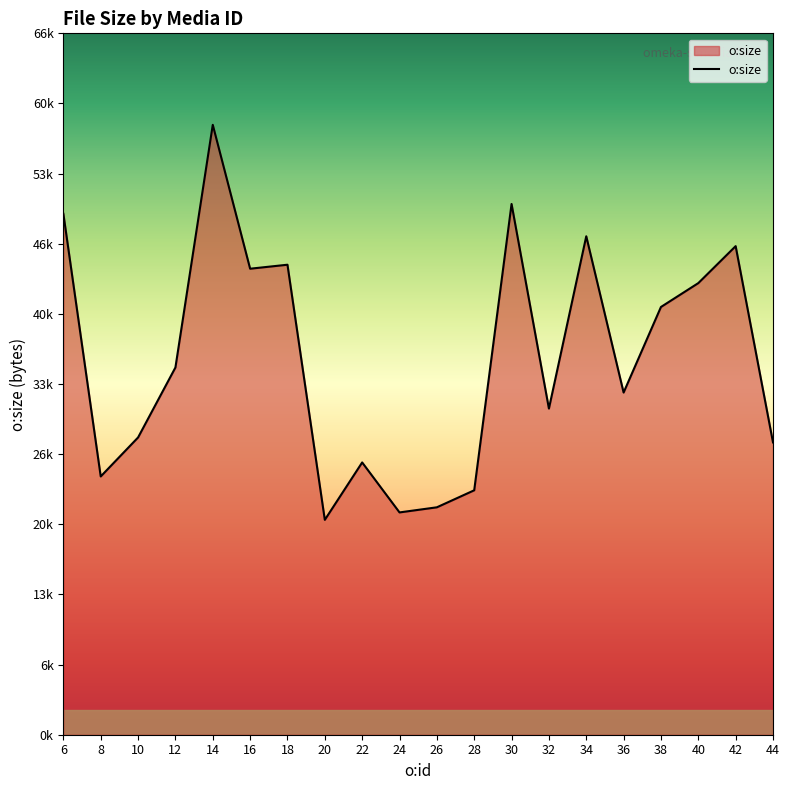

Which has a higher value, 16 or 40?

16